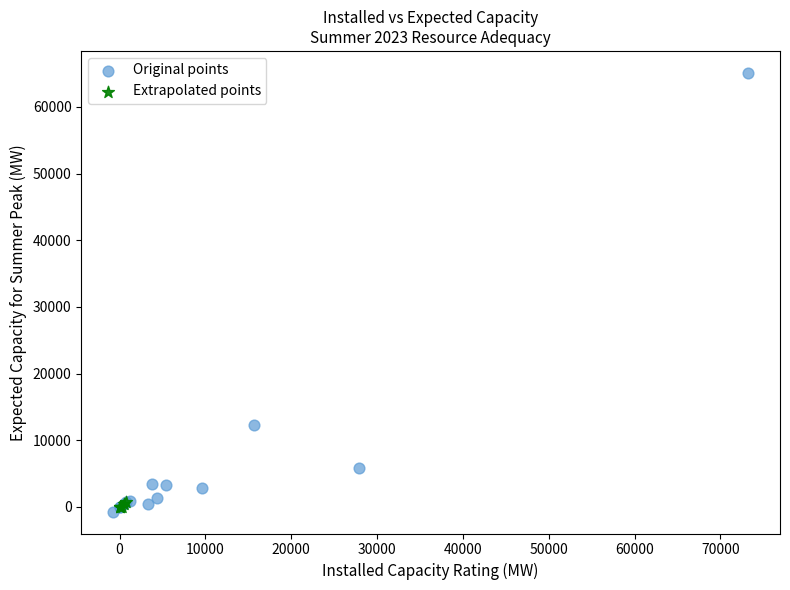

What are all the series names shown in the legend?

Original points, Extrapolated points